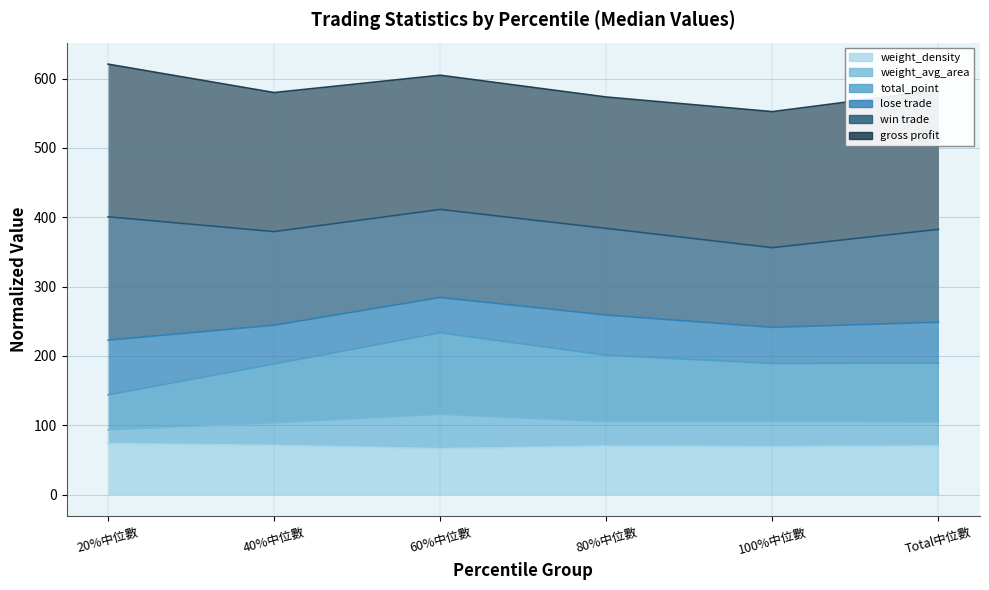

What is the difference between the weight_density values at 40%中位數 and 20%中位數?

2.6